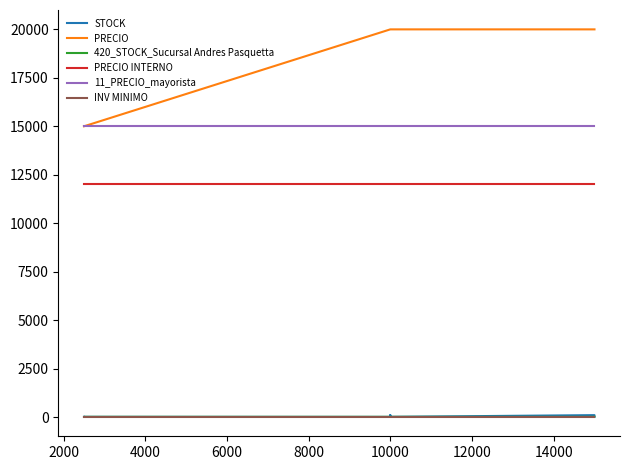

What is the label of the 7th point from the right?

10000